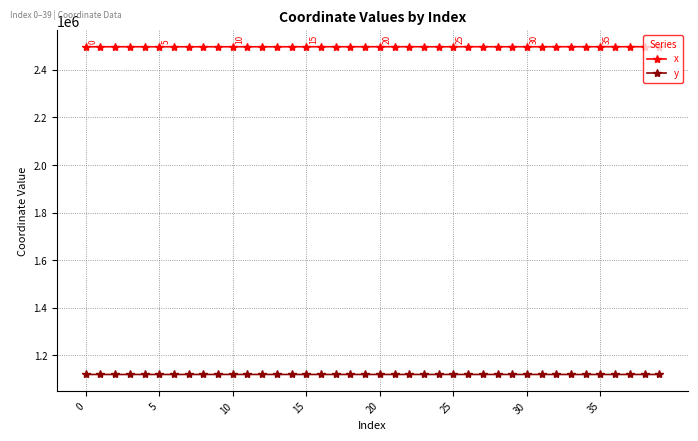

What are all the series names shown in the legend?

x, y